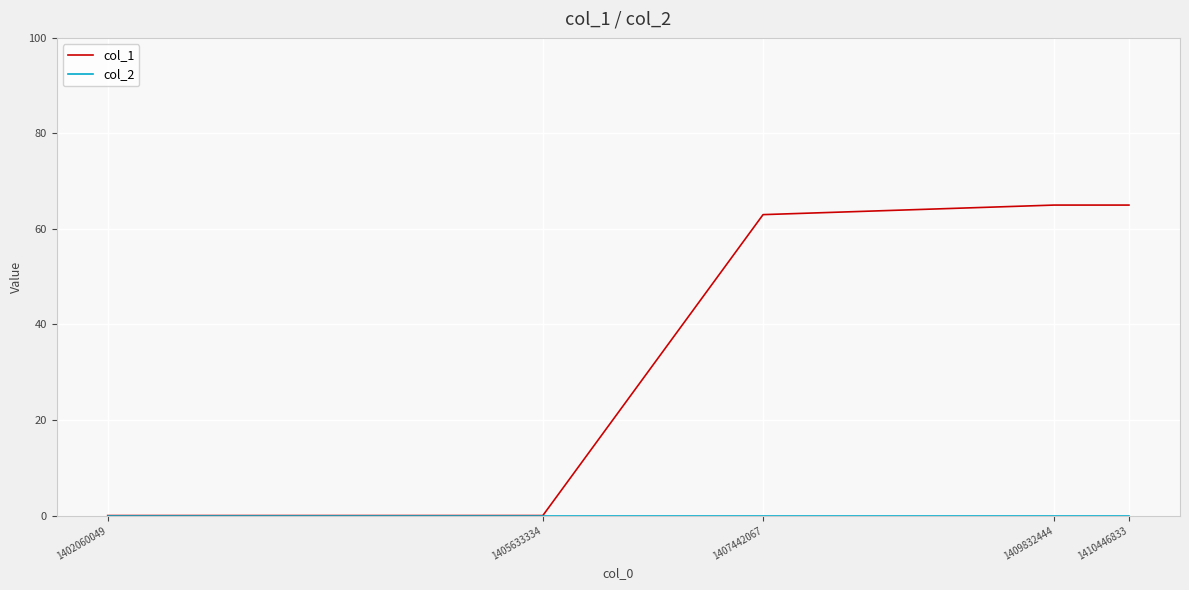

The value of col_1 at 1409832444 is 25. True or false?

False